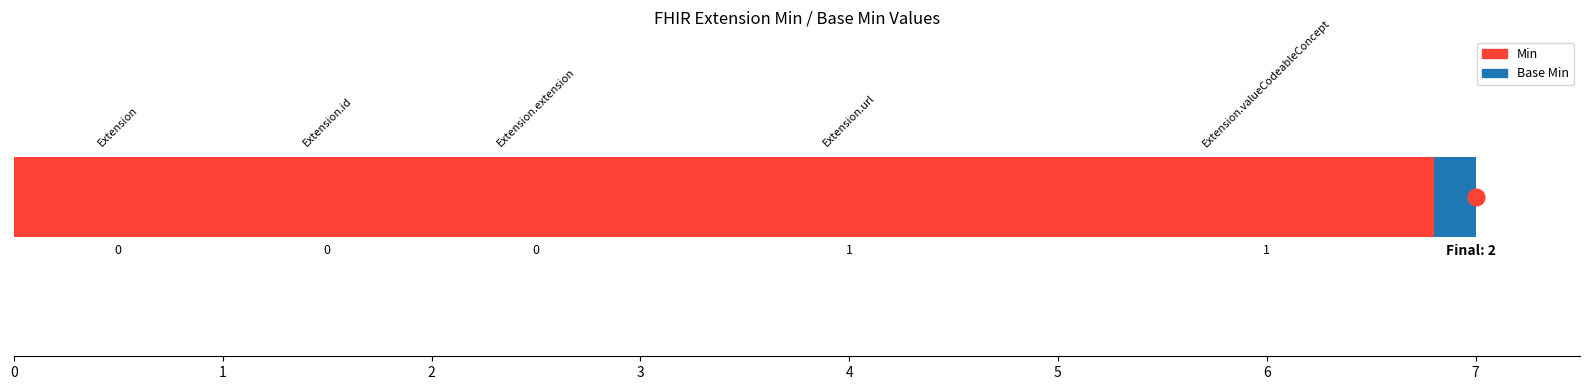

Reading left to right, extract all data points from this chart.

Min: 0	0	0	1	1
Base Min: 0	0	0	1	0